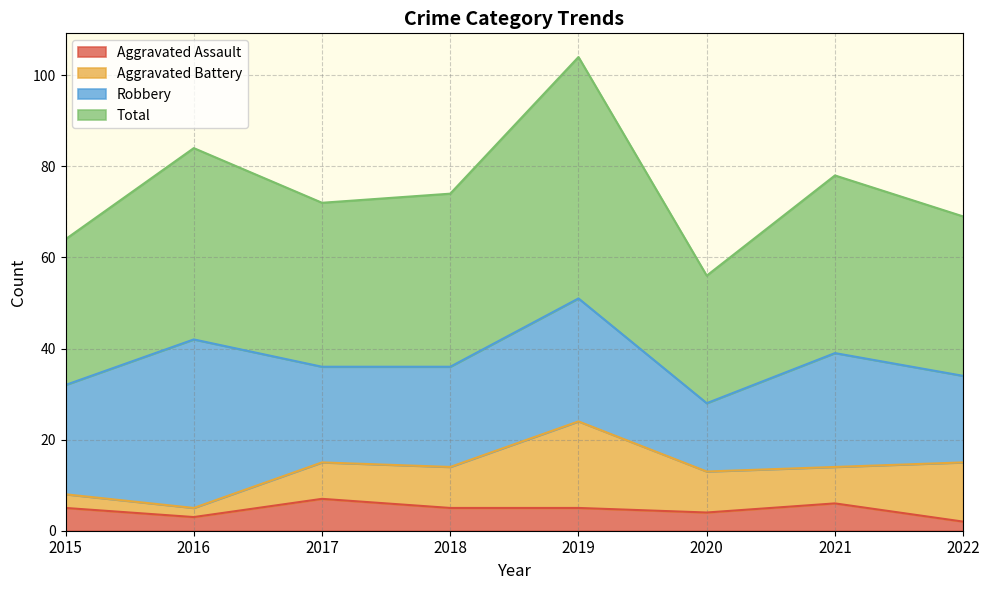

True or false: Aggravated Assault has a value of 7 at 2015.

False